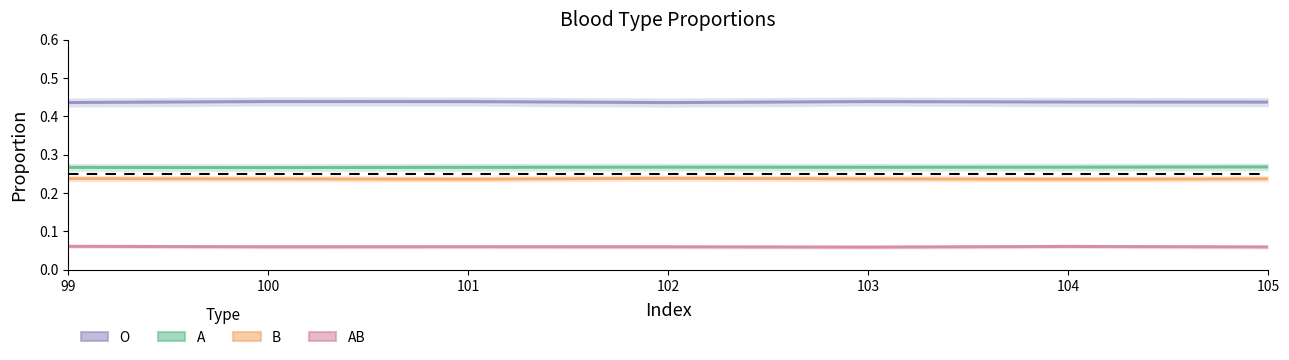

True or false: AB and B intersect in this chart.

False